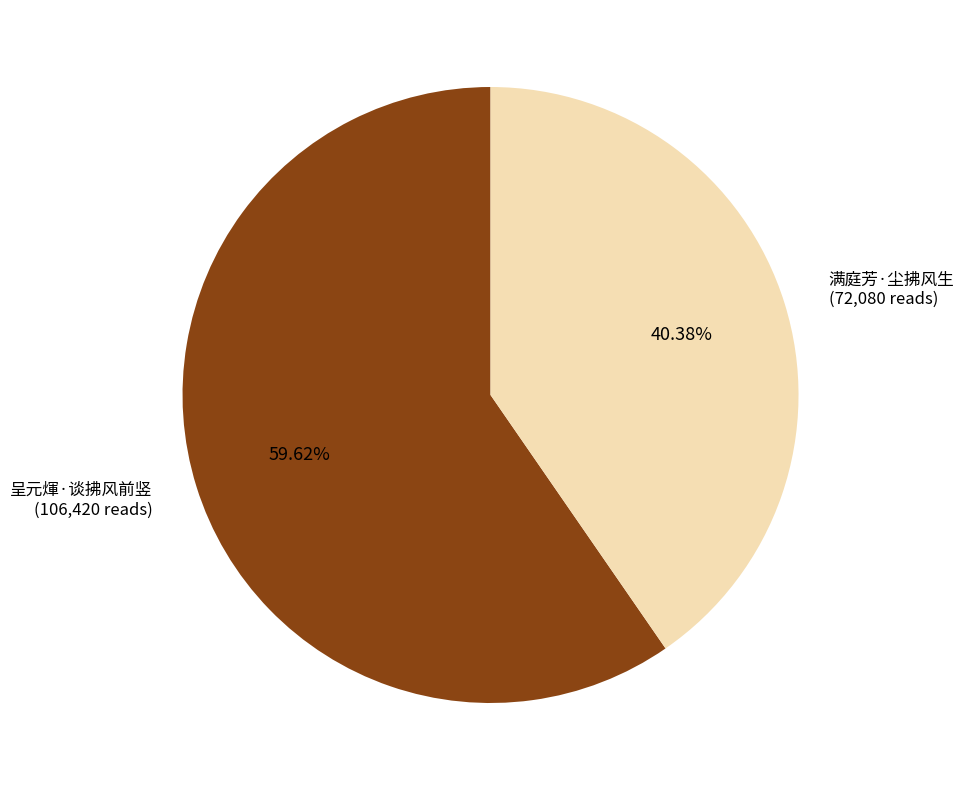

Rank the categories by value from lowest to highest.

满庭芳·尘拂风生, 呈元煇·谈拂风前竖